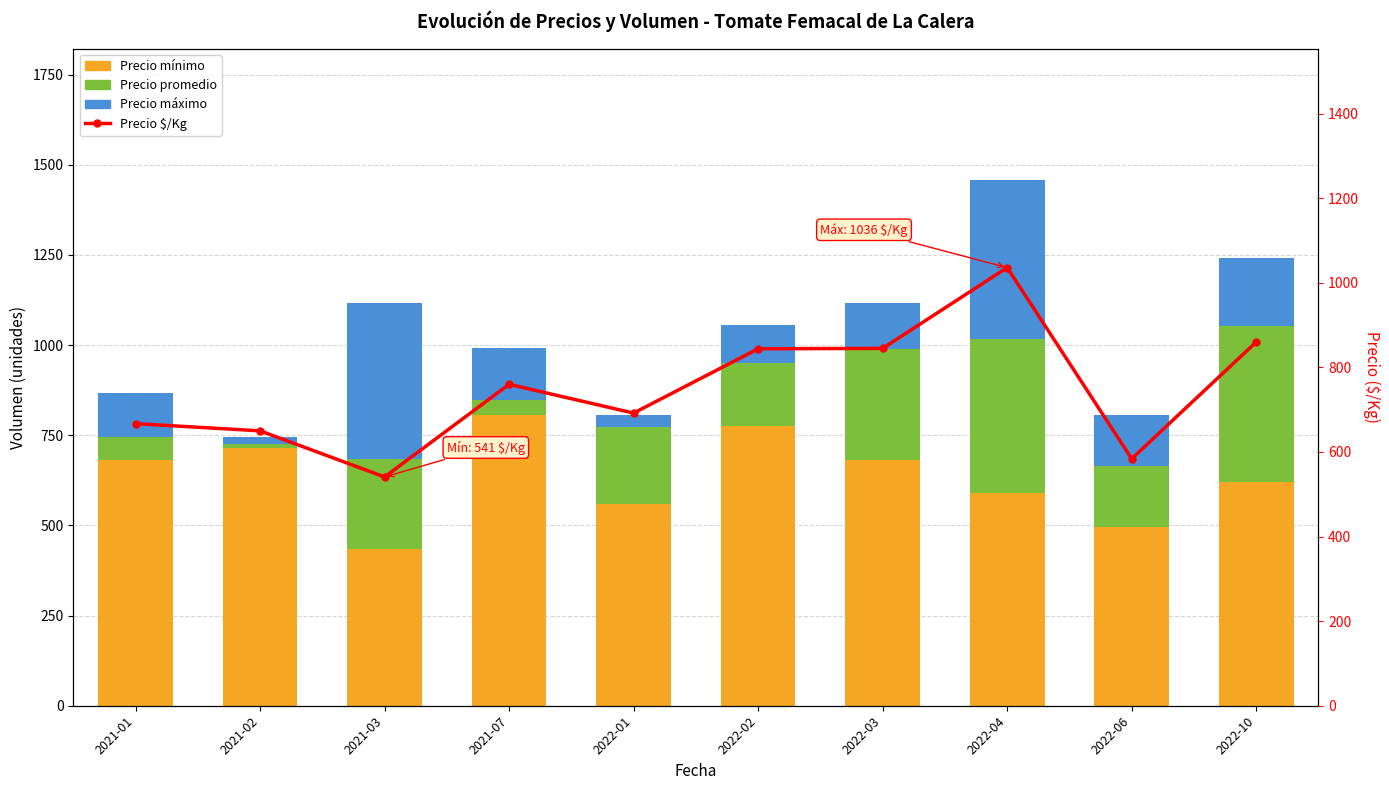

What is the label of the 10th bar from the right?

2021-01